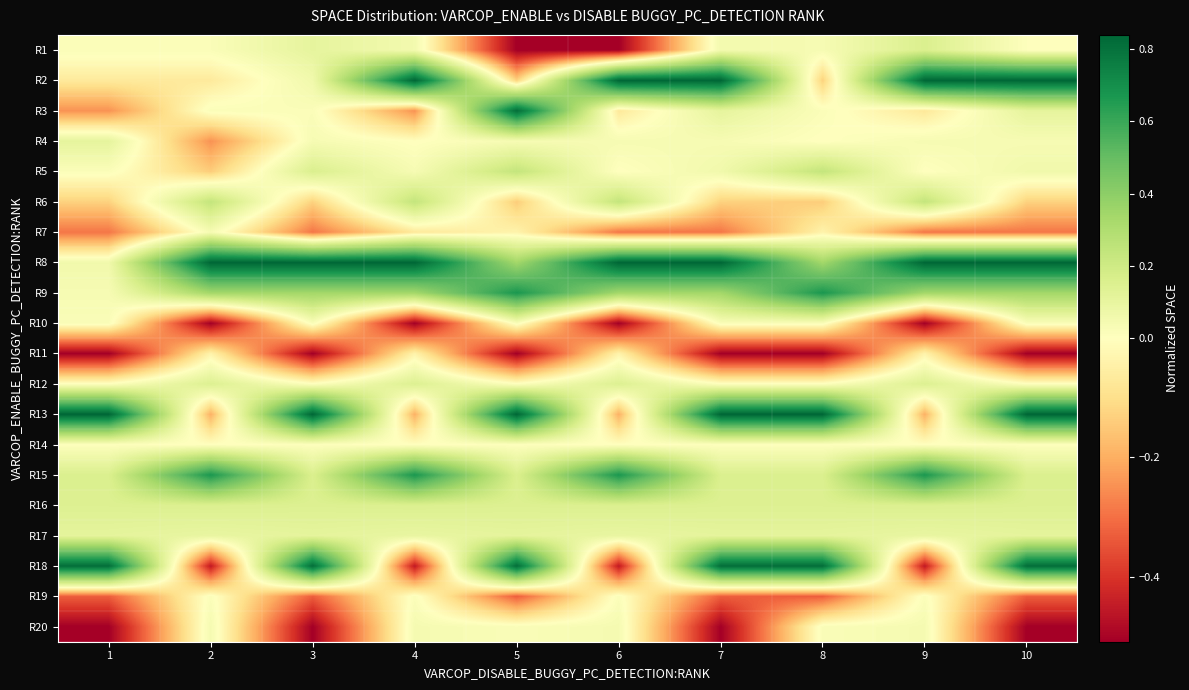

What is the smallest value displayed?

-0.5